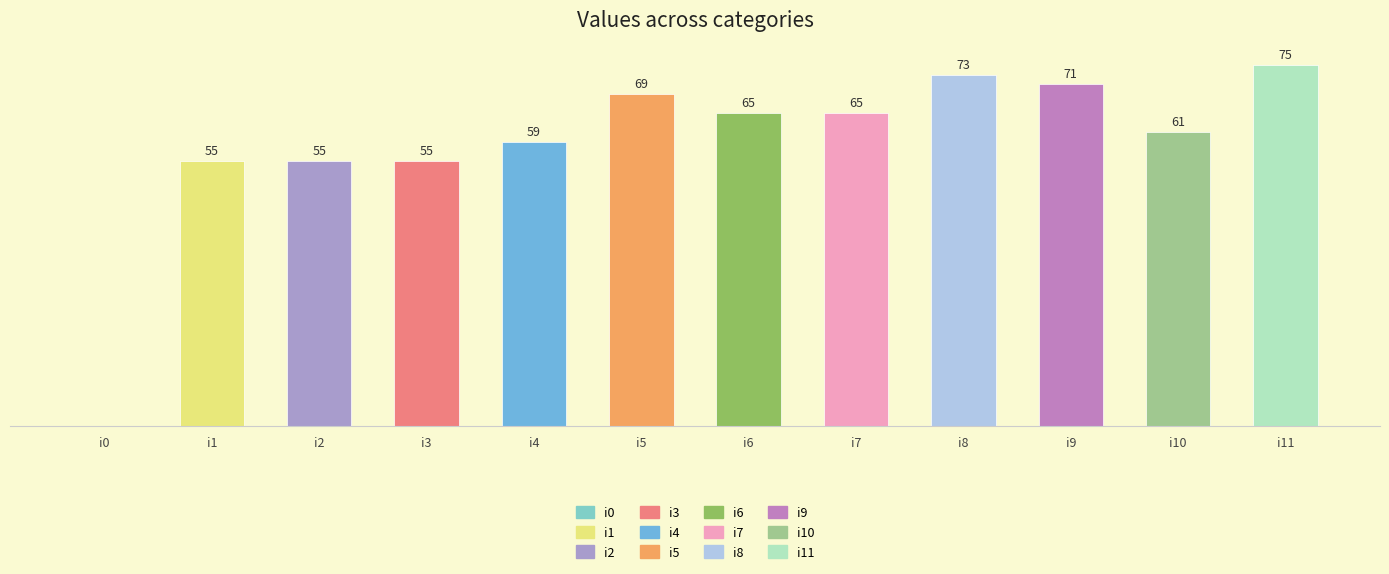

Where is the data nearest to the value 37?

i1